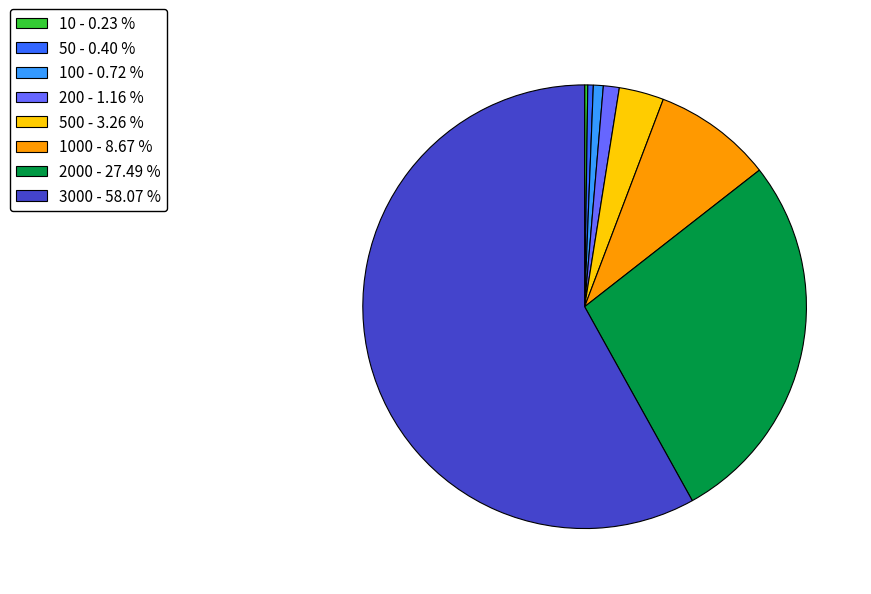

Which slice is the largest?

3000 - 58.07 %